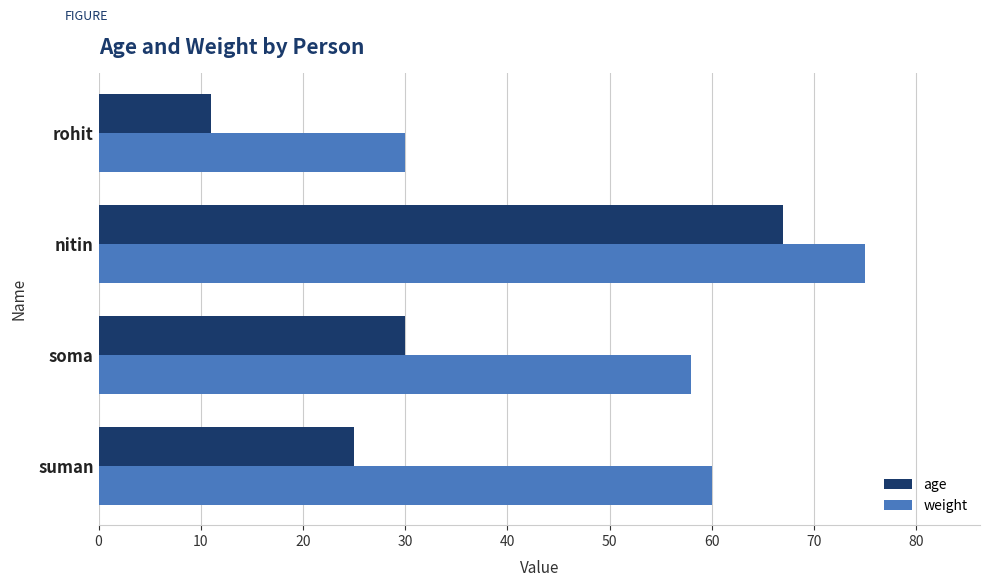

Which series has the largest range (max minus min)?

age